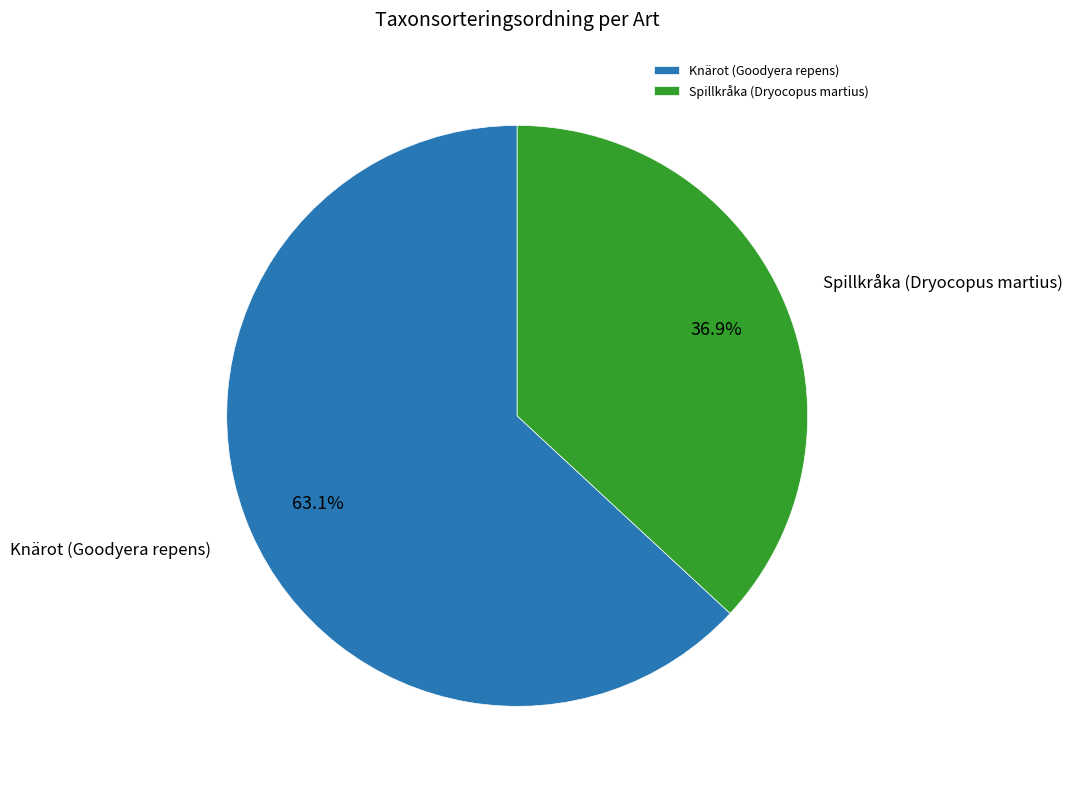

How much of the chart is everything except Knärot (Goodyera repens)?

36.9%